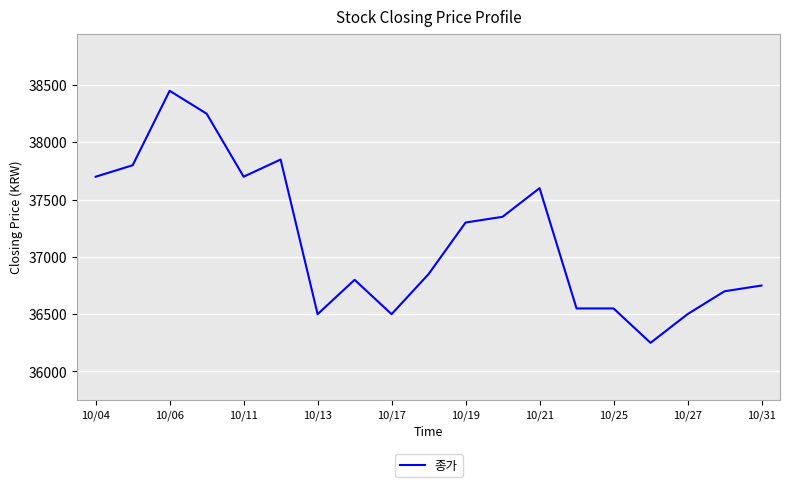

What is the smallest value displayed?

36250